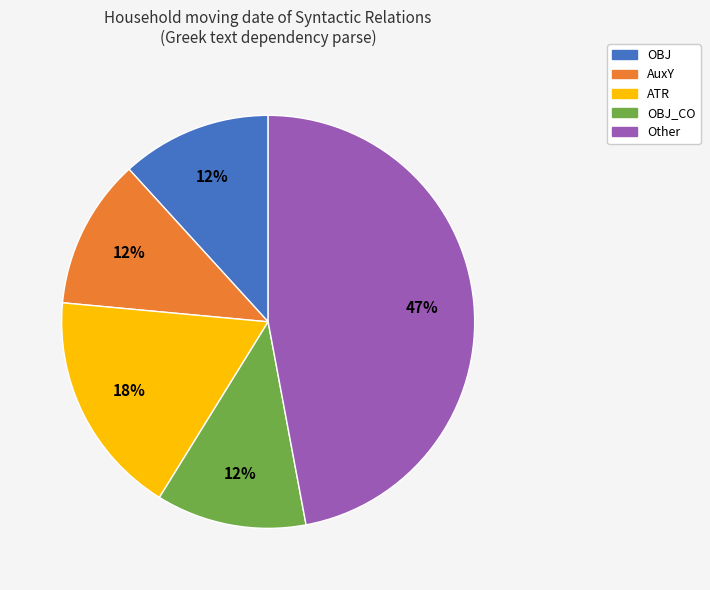

Combined, do Other and OBJ account for over 50%?

Yes